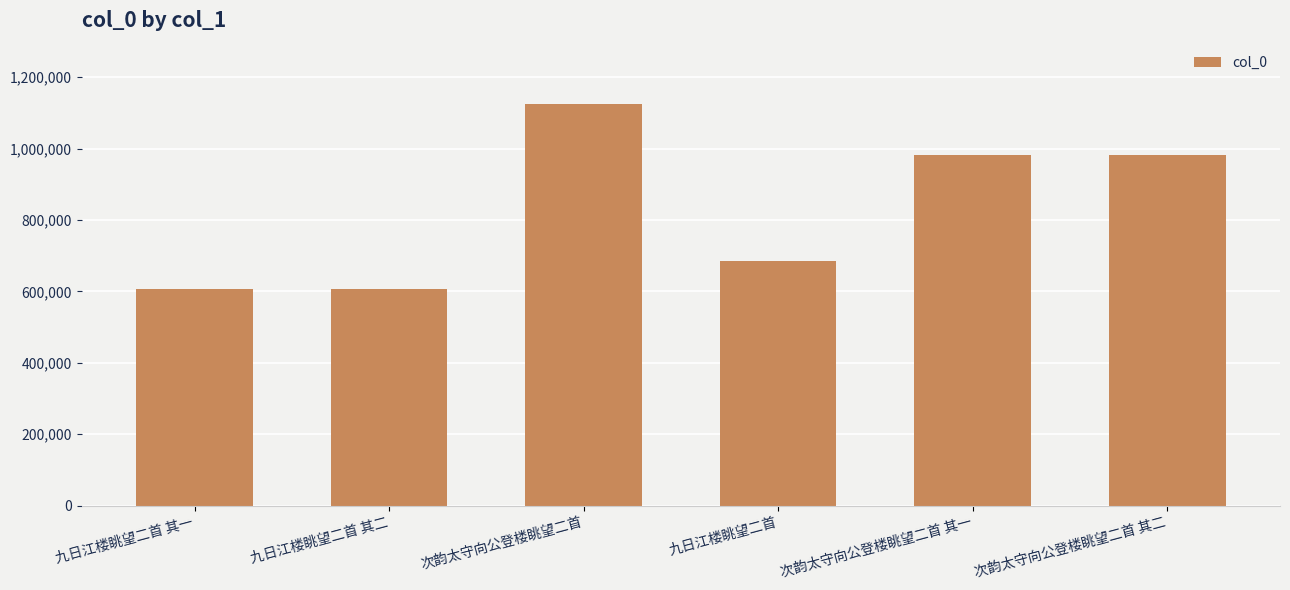

How many values are below 982451?

3